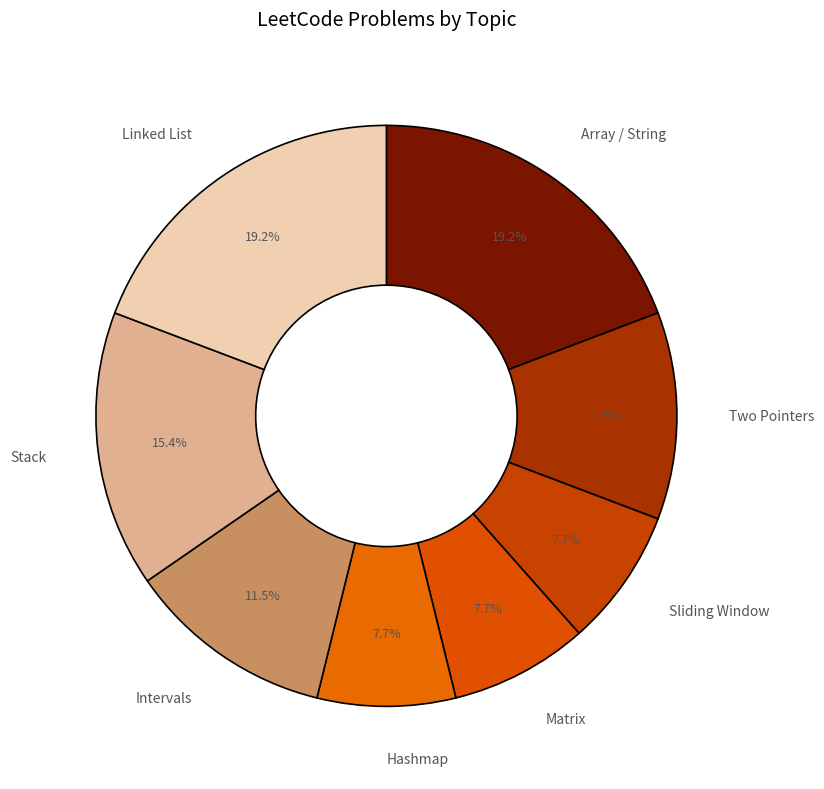

Approximately how many times larger is the value at Stack compared to Array / String?

0.8